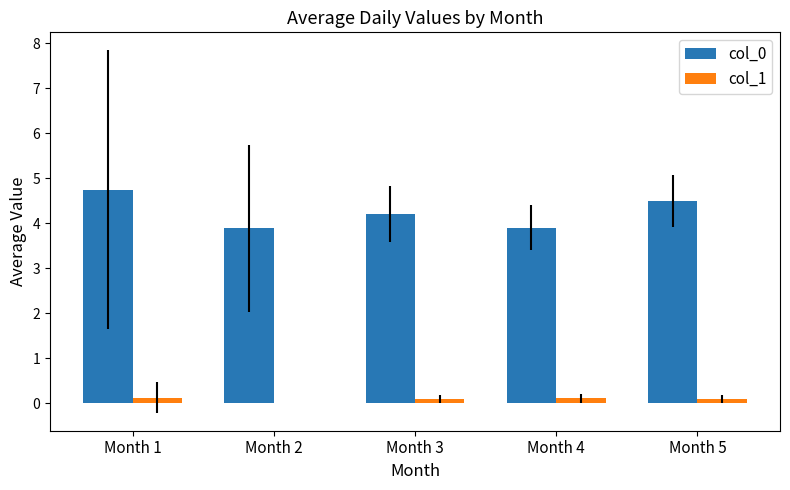

Are the bars grouped side by side (vs. stacked)?

Yes